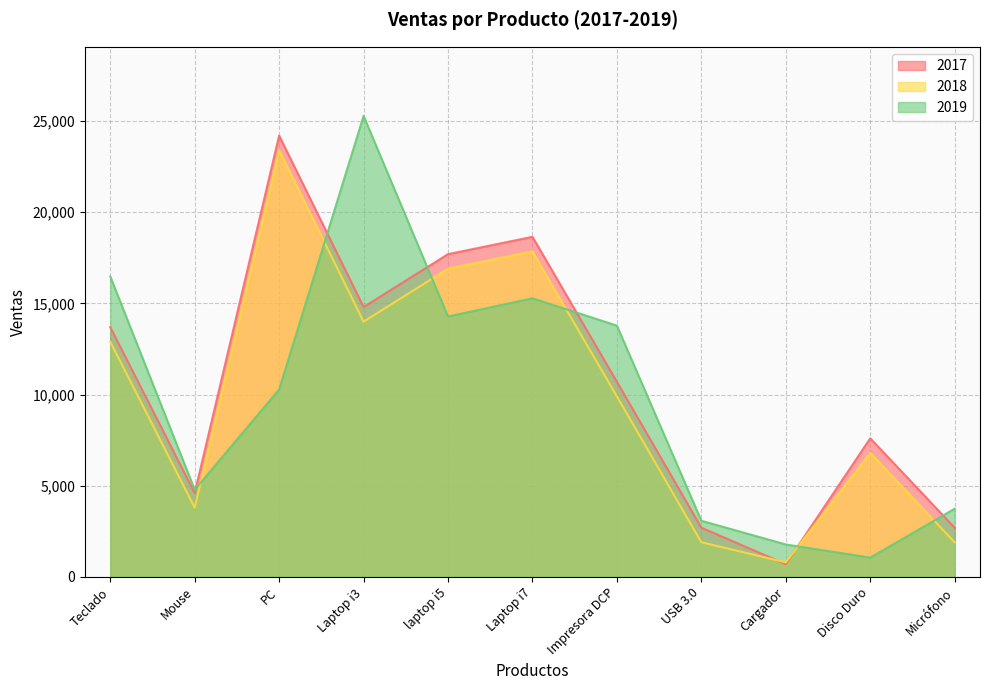

The 2018 series shows 3800 at Mouse. True or false?

True